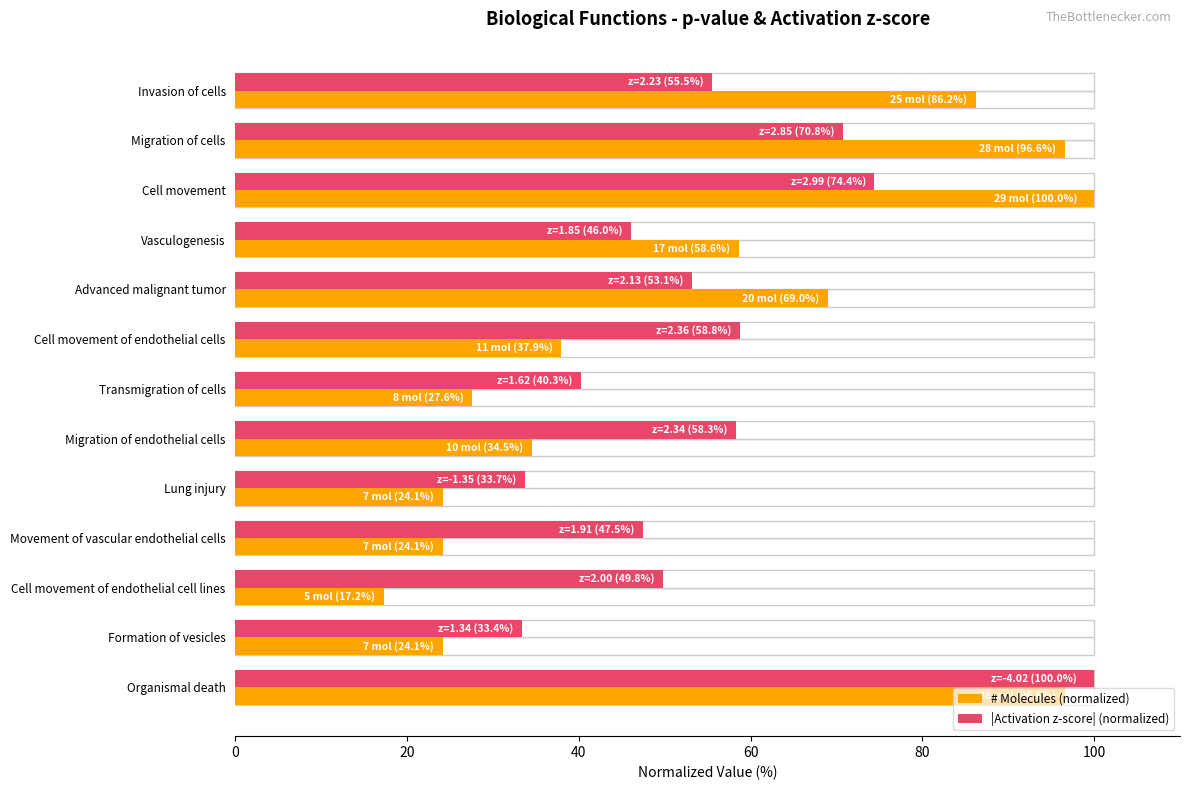

What is the label of the 4th bar from the right?

Movement of vascular endothelial cells